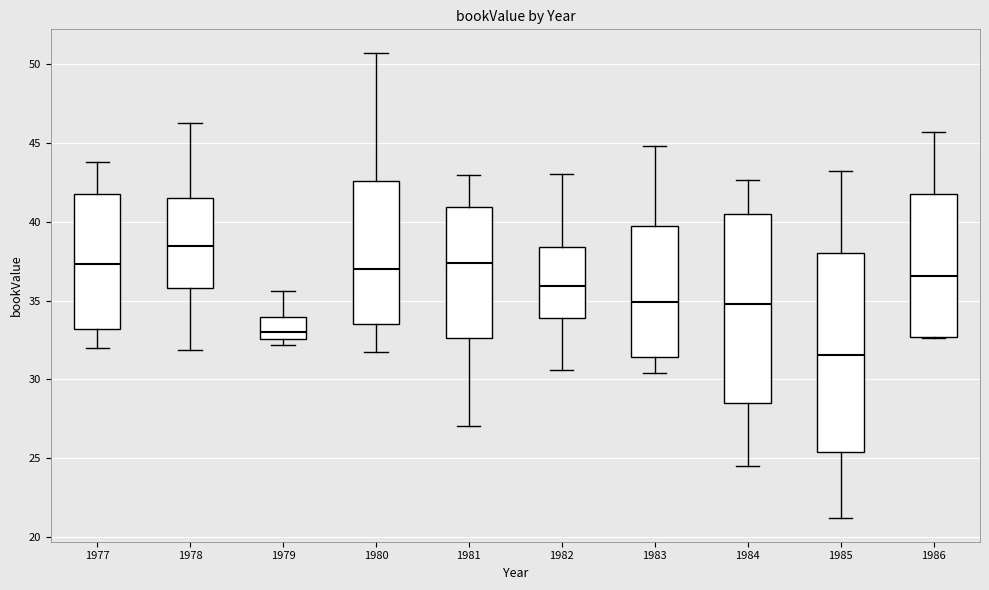

Comparing the boxes themselves (not the whiskers), which one is the tallest?

1985